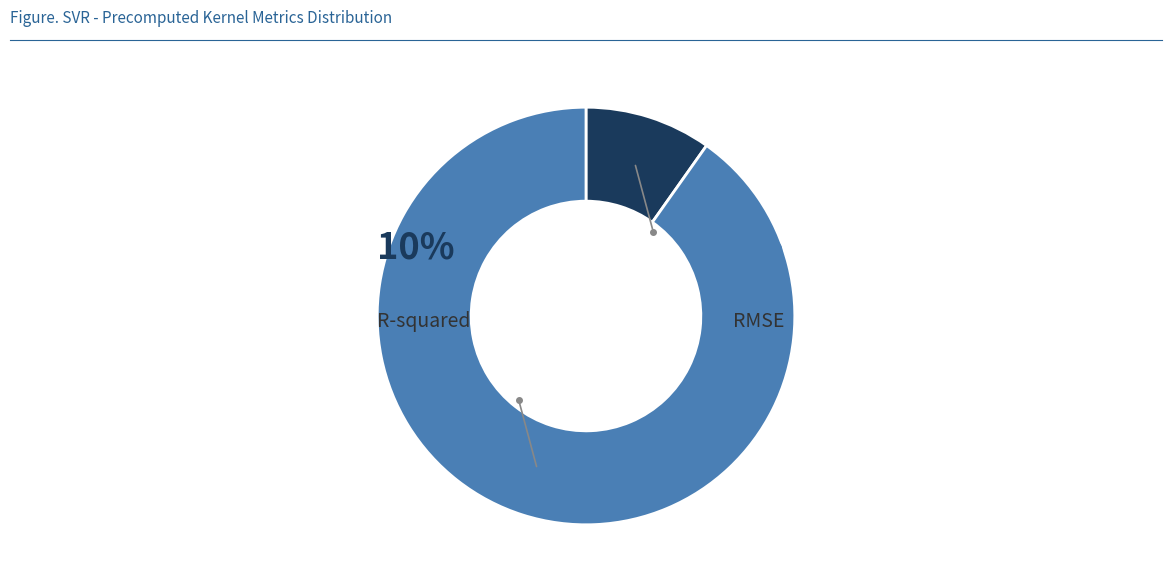

Does any single category account for the majority?

Yes